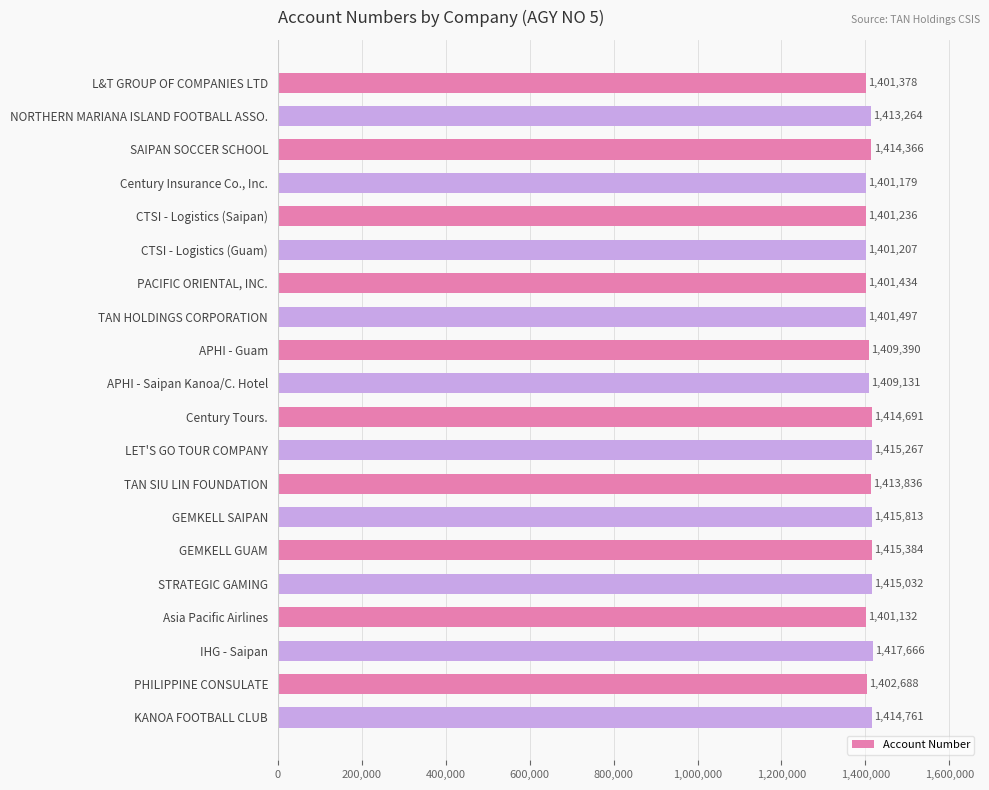

Reading top to bottom, transcribe all the data shown in this chart.

L&T GROUP OF COMPANIES LTD=1401378	NORTHERN MARIANA ISLAND FOOTBALL ASSO.=1413264	SAIPAN SOCCER SCHOOL=1414366	Century Insurance Co., Inc.=1401179	CTSI - Logistics (Saipan)=1401236	CTSI - Logistics (Guam)=1401207	PACIFIC ORIENTAL, INC.=1401434	TAN HOLDINGS CORPORATION=1401497	APHI - Guam=1409390	APHI - Saipan Kanoa/C. Hotel=1409131	Century Tours.=1414691	LET'S GO TOUR COMPANY=1415267	TAN SIU LIN FOUNDATION=1413836	GEMKELL SAIPAN=1415813	GEMKELL GUAM=1415384	STRATEGIC GAMING=1415032	Asia Pacific Airlines=1401132	IHG - Saipan=1417666	PHILIPPINE CONSULATE=1402688	KANOA FOOTBALL CLUB=1414761